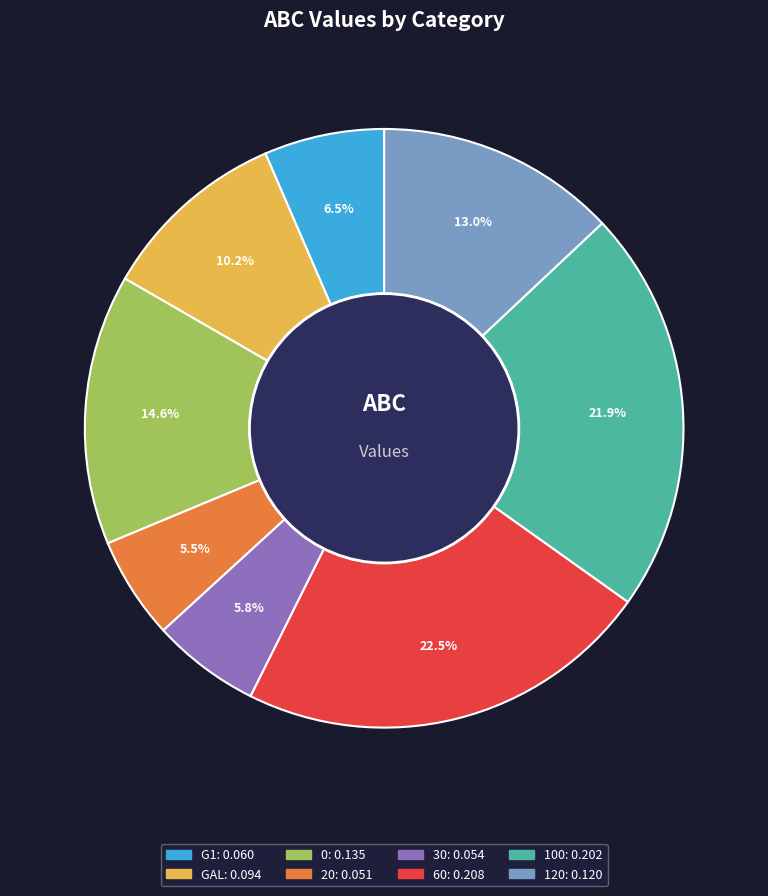

How many segments does this pie chart have?

8